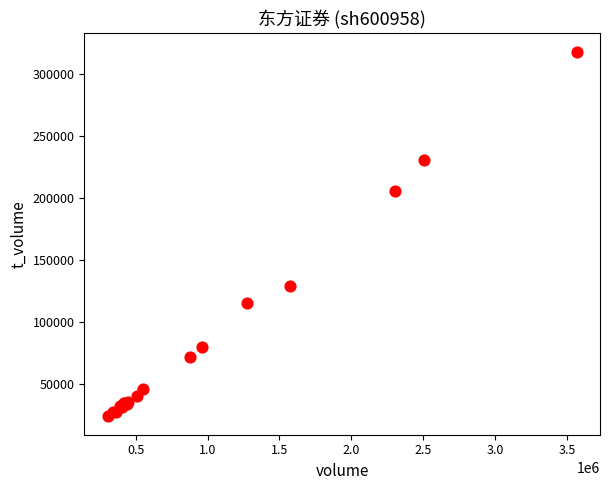

What Y value in the scatter plot is closest to 170726?

205786